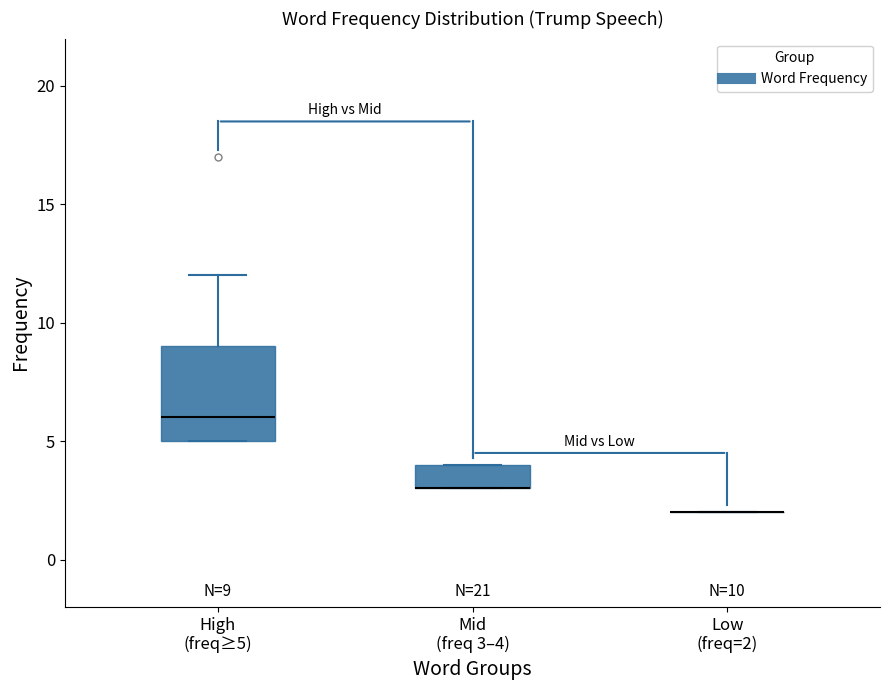

Which box is the tallest, from its lower edge to its upper edge?

High (freq≥5)